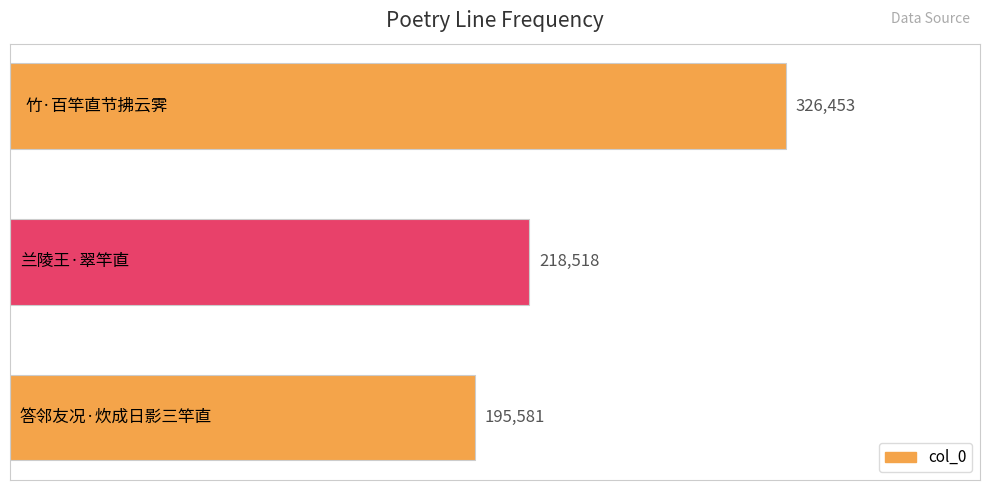

What is the difference between the maximum and second lowest values?

107935